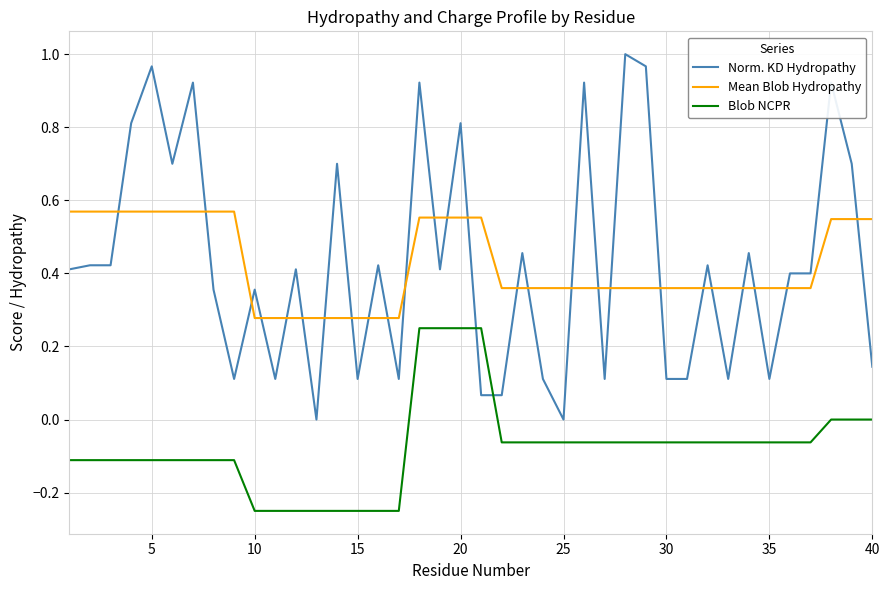

True or false: Blob NCPR and Mean Blob Hydropathy cross at least once.

False